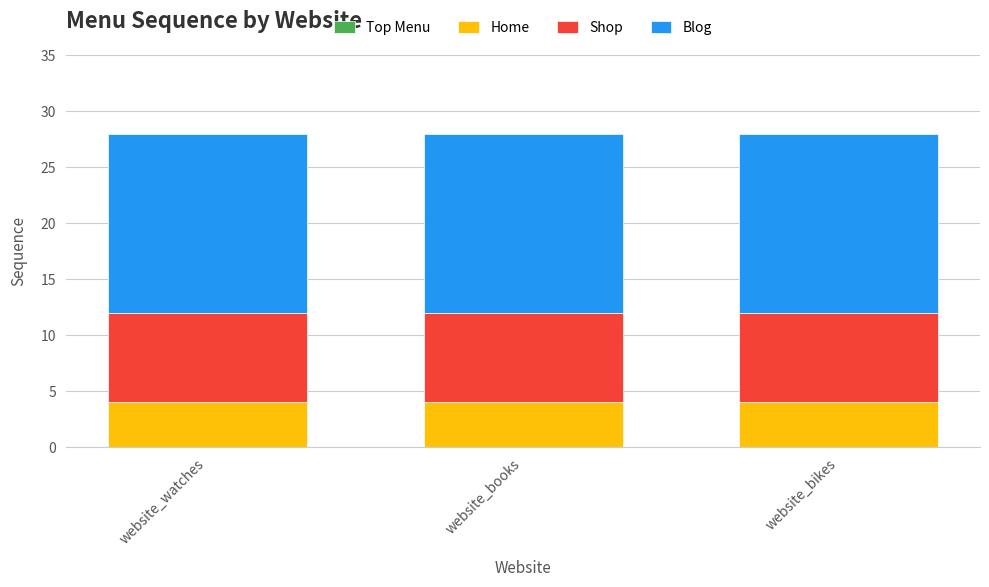

The value of Home at website_watches is 2. True or false?

False